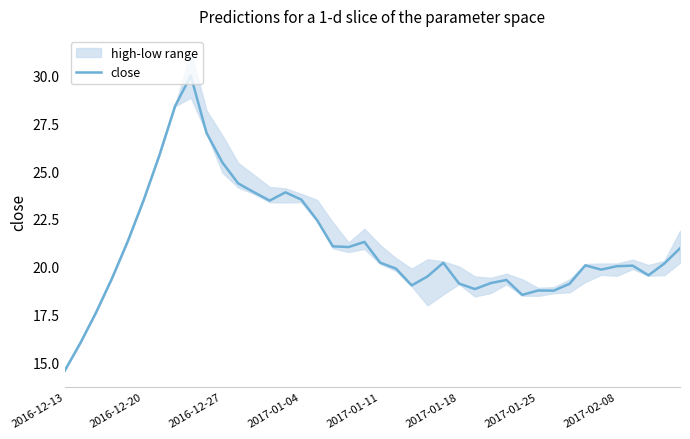

Is it true that the value at 27 is 19.1?

True